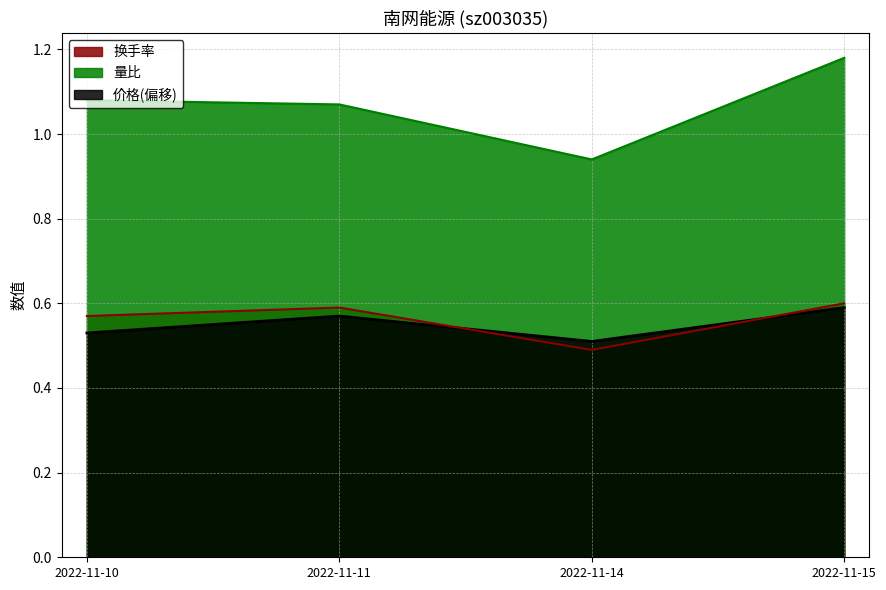

True or false: 量比 and 价格 cross at least once.

False